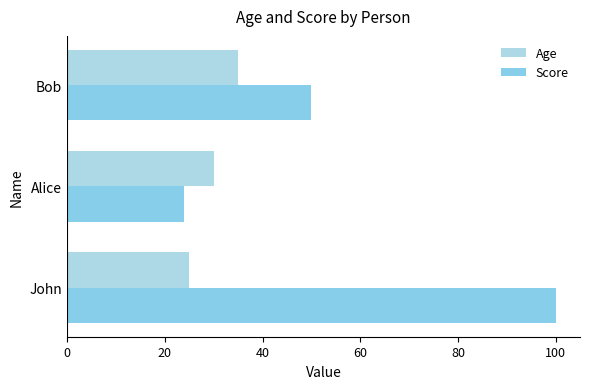

Which series has the largest range (max minus min)?

Score